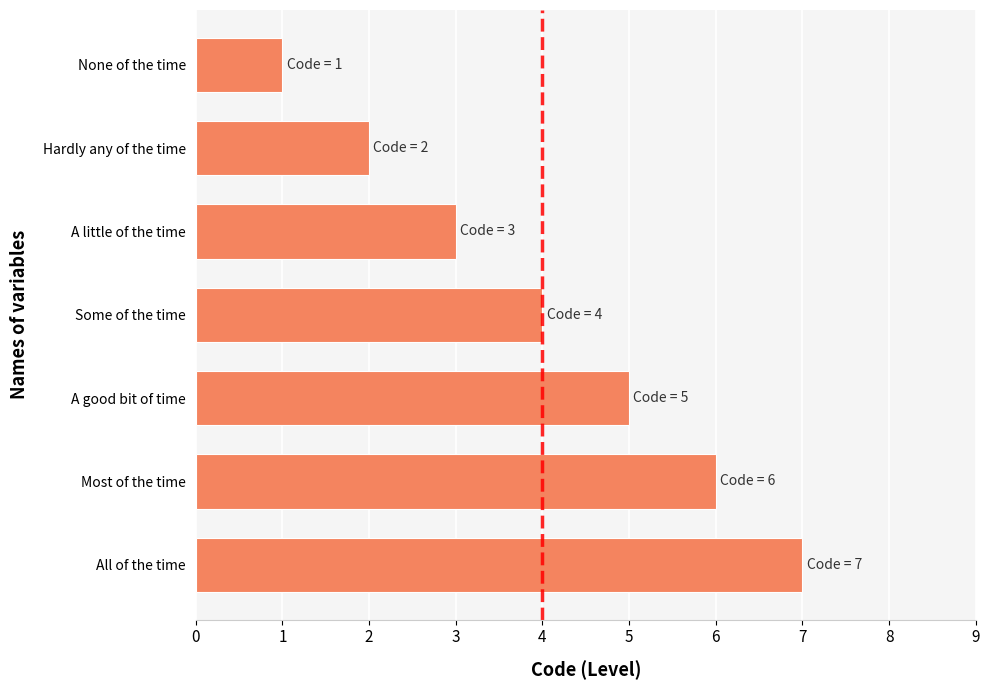

What is the ratio of the value at Hardly any of the time to the value at A good bit of time?

0.4